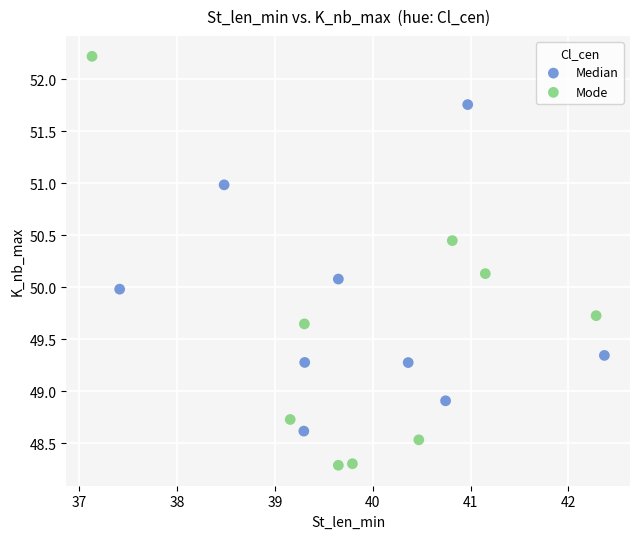

What are all the series names shown in the legend?

Median, Mode